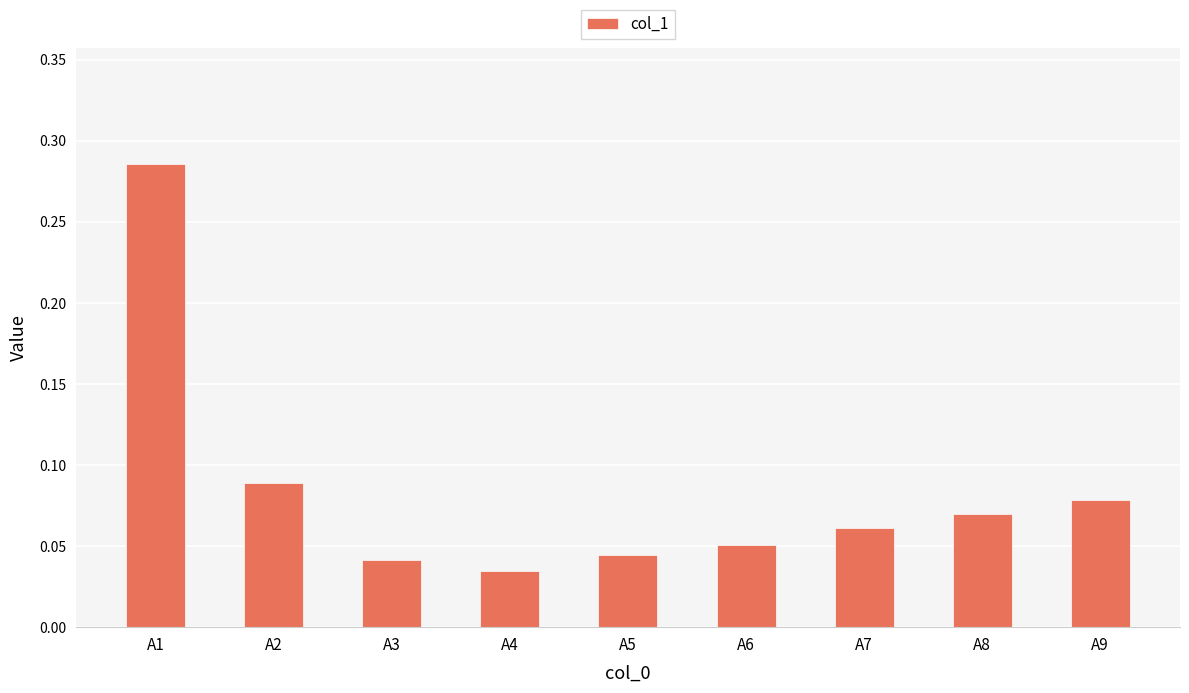

Between A1 and A7, which is larger?

A1